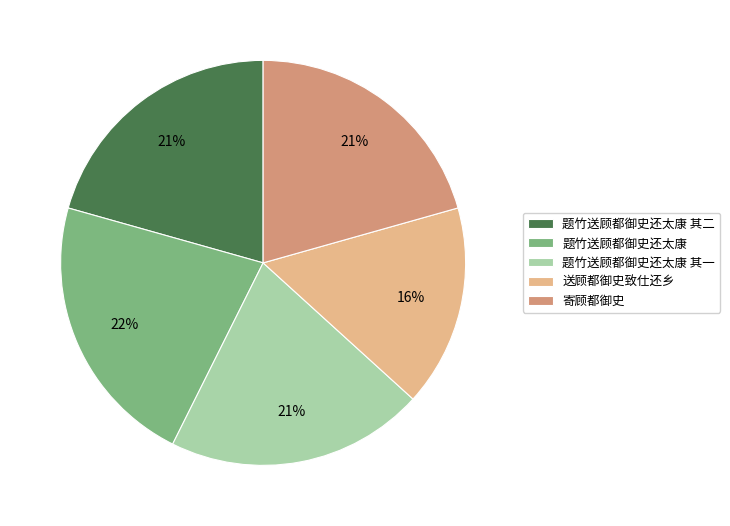

How many segments does this pie chart have?

5